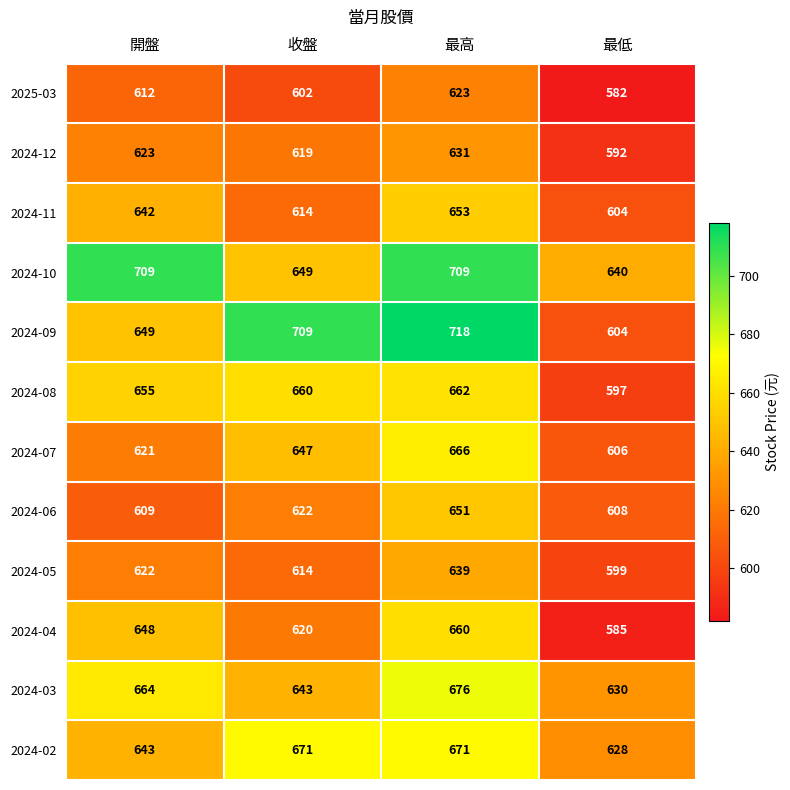

What is the sum of all 2024-03 values?

2613